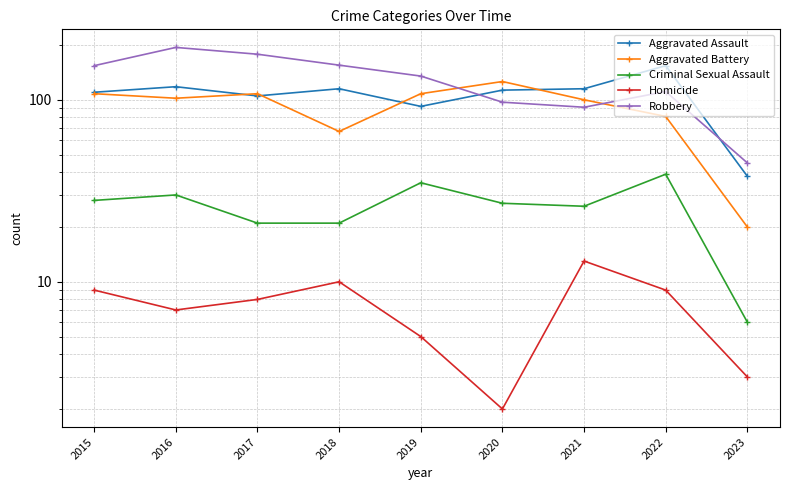

What is the value of the Aggravated Assault point at the 6th from the left?

113